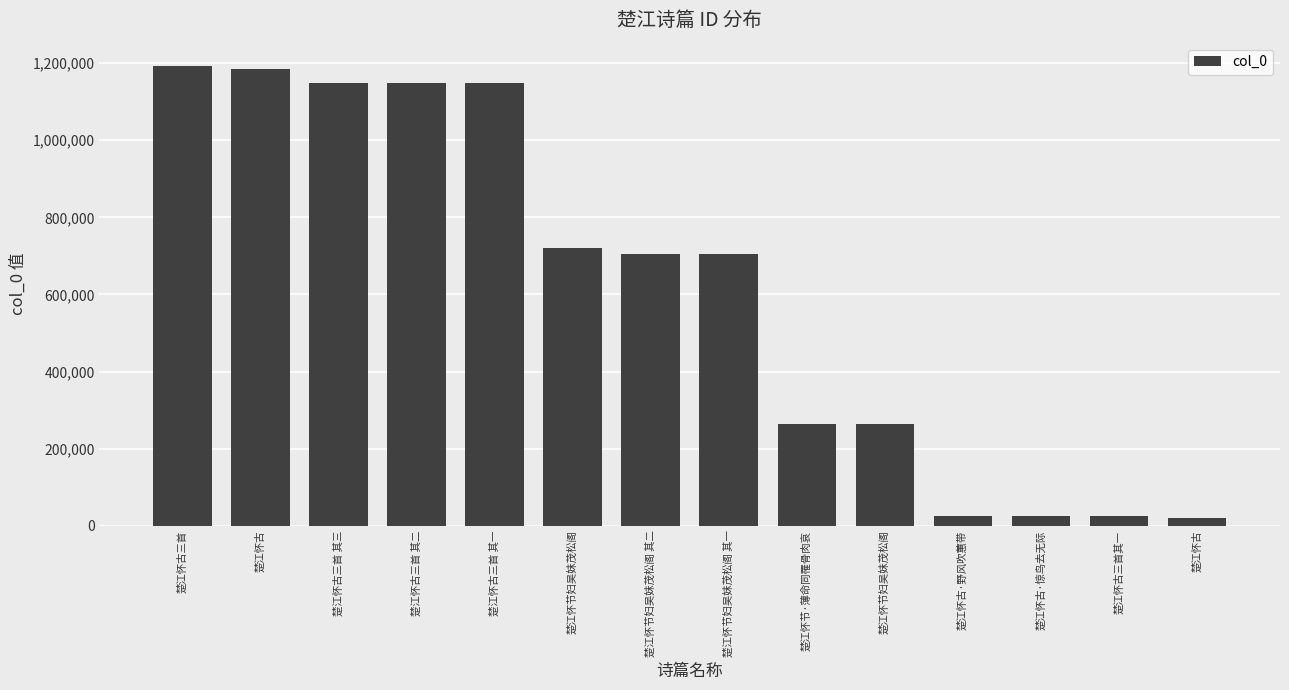

Are the bars horizontal?

No